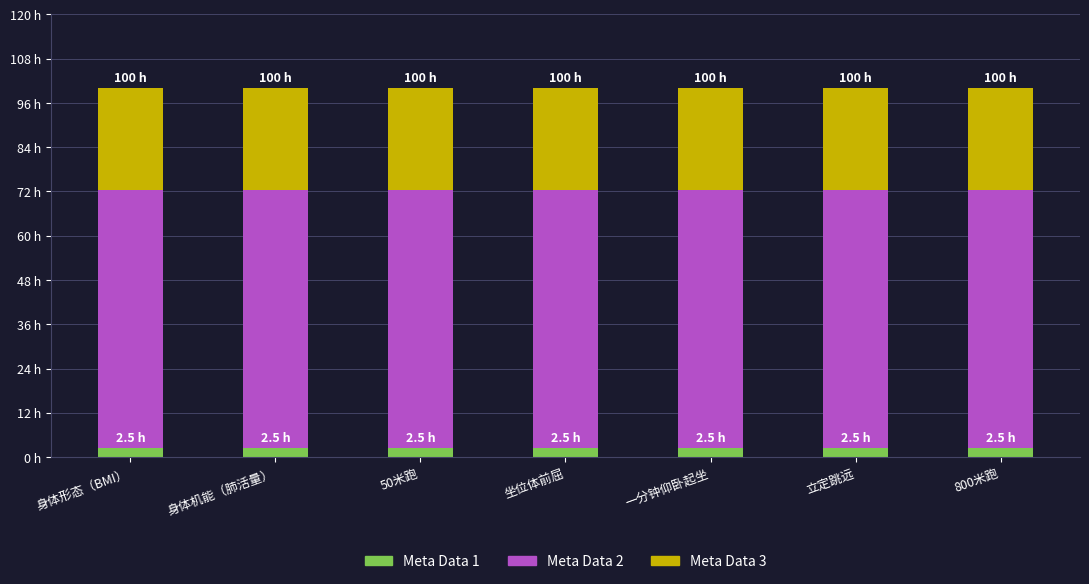

Does the chart contain stacked bars?

Yes